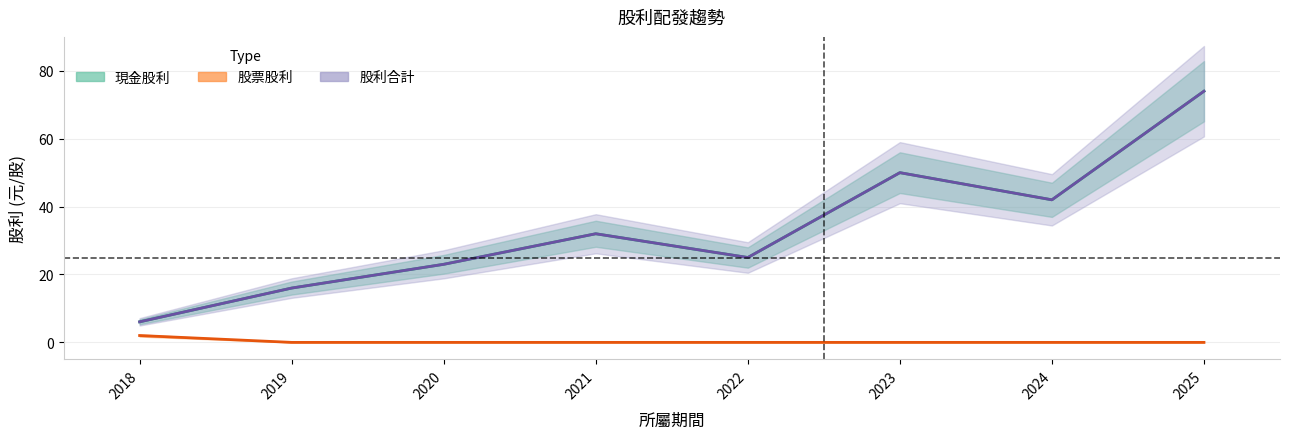

At how many categories does at least one series exceed 51?

1